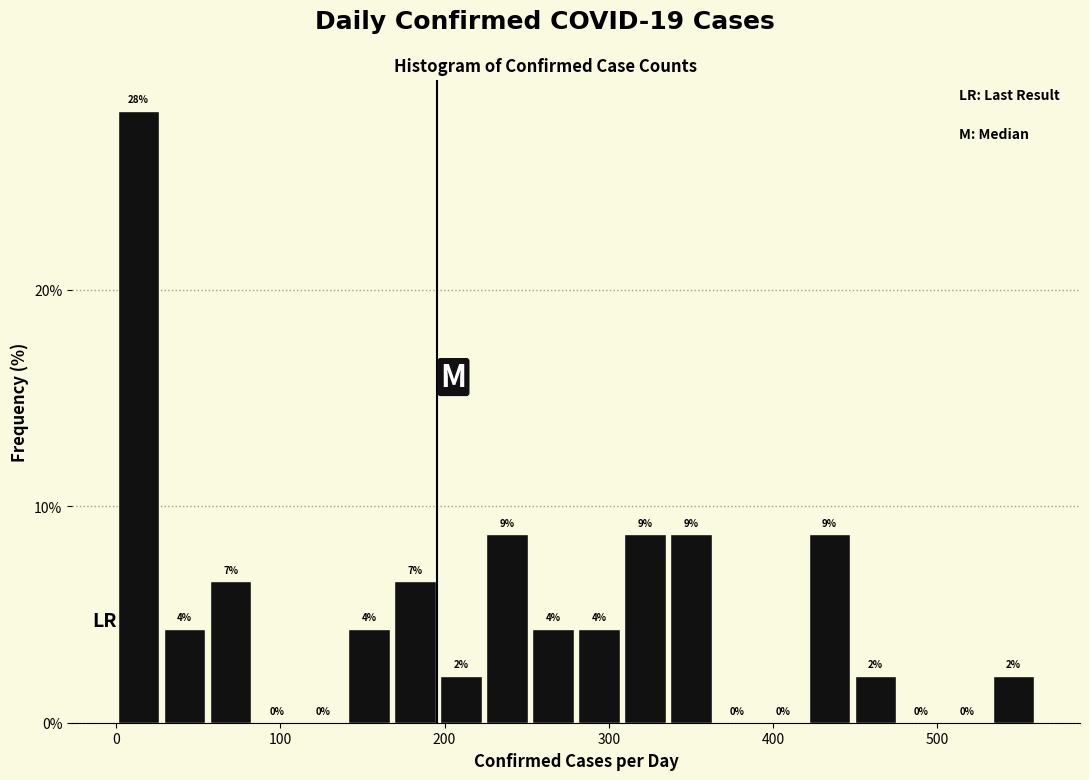

Around what value on the x-axis is the tallest bar? Give the approximate position of its centre, as read against the axis.

10